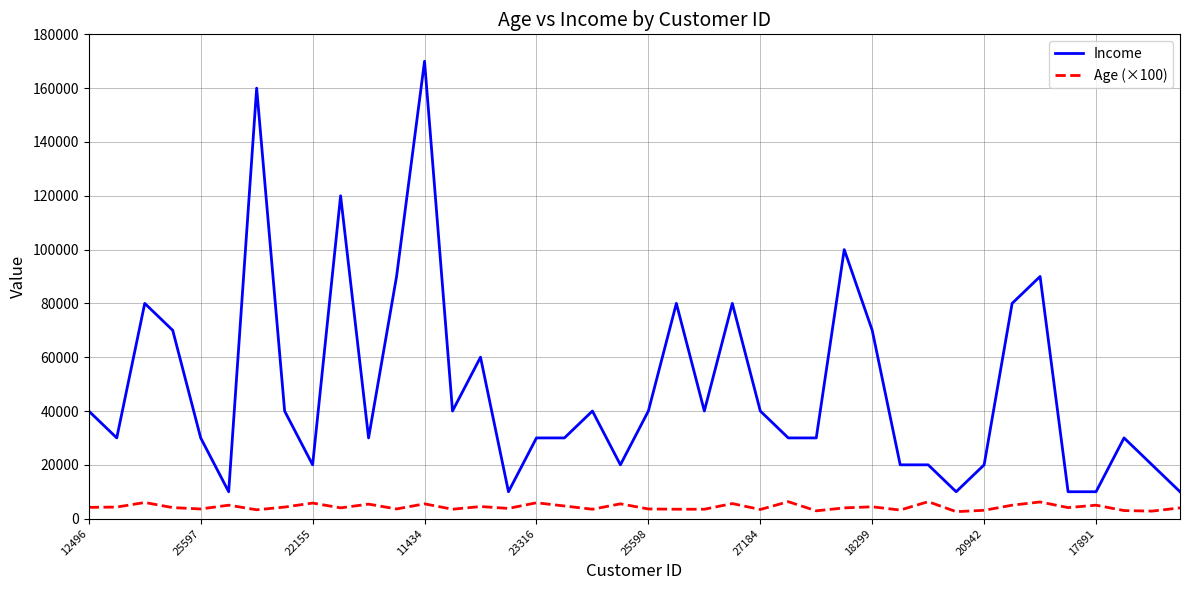

What is the difference between the maximum and minimum values in the Age (×100) series?

3700